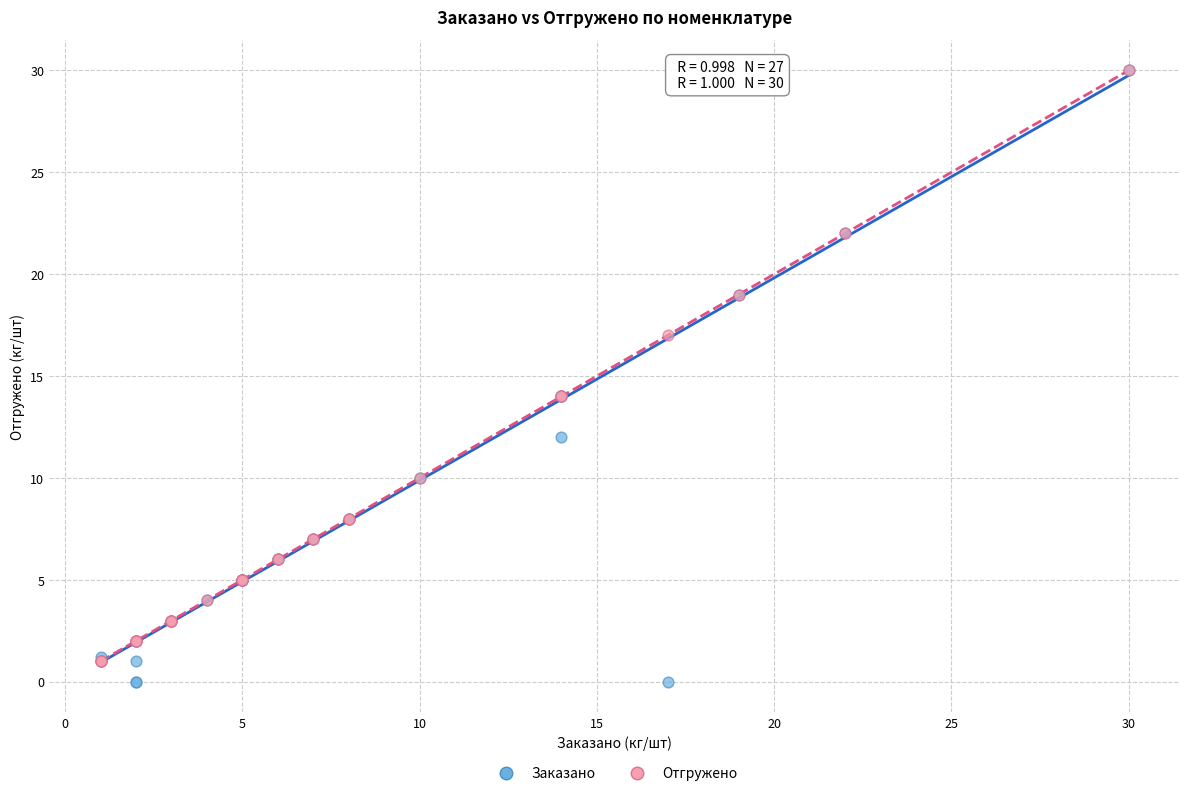

Which series contains the lowest Y value?

Заказано